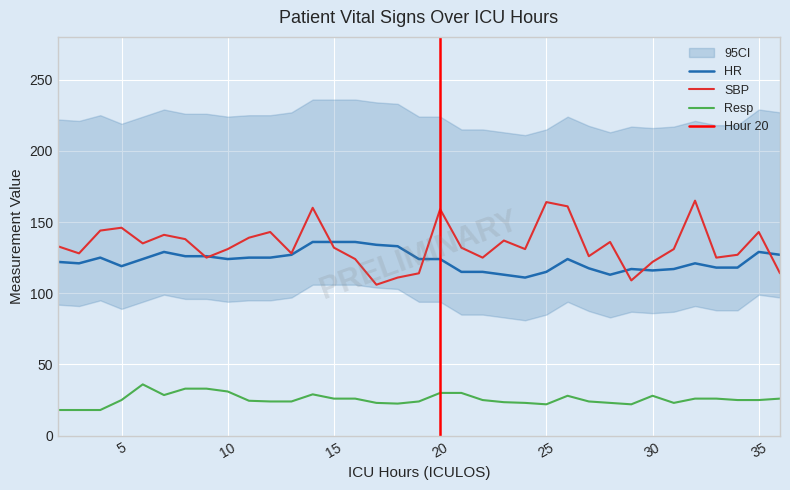

Reading right to left, extract all data points from this chart.

HR: 36=127.0	35=129.0	34=118.0	33=118.0	32=121.0	31=117.0	30=116.0	29=117.0	28=113.0	27=117.5	26=124.0	25=115.0	24=111.0	23=113.0	22=115.0	21=115.0	20=124.0	19=124.0	18=133.0	17=134.0	16=136.0	15=136.0	14=136.0	13=127.0	12=125.0	11=125.0	10=124.0	9=126.0	8=126.0	7=129.0	6=124.0	5=119.0	4=125.0	3=121.0	2=122.0
SBP: 36=114.0	35=143.0	34=127.0	33=125.0	32=165.0	31=131.0	30=122.0	29=109.0	28=136.0	27=126.0	26=161.0	25=164.0	24=131.0	23=137.0	22=125.0	21=132.0	20=159.0	19=114.0	18=111.0	17=106.0	16=124.0	15=132.0	14=160.0	13=128.0	12=143.0	11=139.0	10=131.0	9=125.0	8=138.0	7=141.0	6=135.0	5=146.0	4=144.0	3=128.0	2=133.0
Resp: 36=26.0	35=25.0	34=25.0	33=26.0	32=26.0	31=23.0	30=28.0	29=22.0	28=23.0	27=24.0	26=28.0	25=22.0	24=23.0	23=23.5	22=25.0	21=30.0	20=30.0	19=24.0	18=22.5	17=23.0	16=26.0	15=26.0	14=29.0	13=24.0	12=24.0	11=24.5	10=31.0	9=33.0	8=33.0	7=28.5	6=36.0	5=25.0	4=18.0	3=18.0	2=18.0